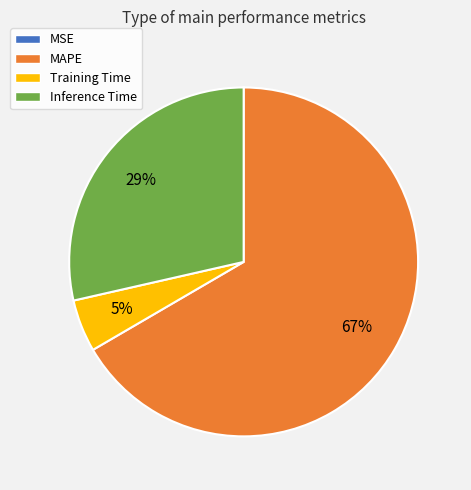

To the nearest percent, what percentage of the pie is Inference Time?

29%